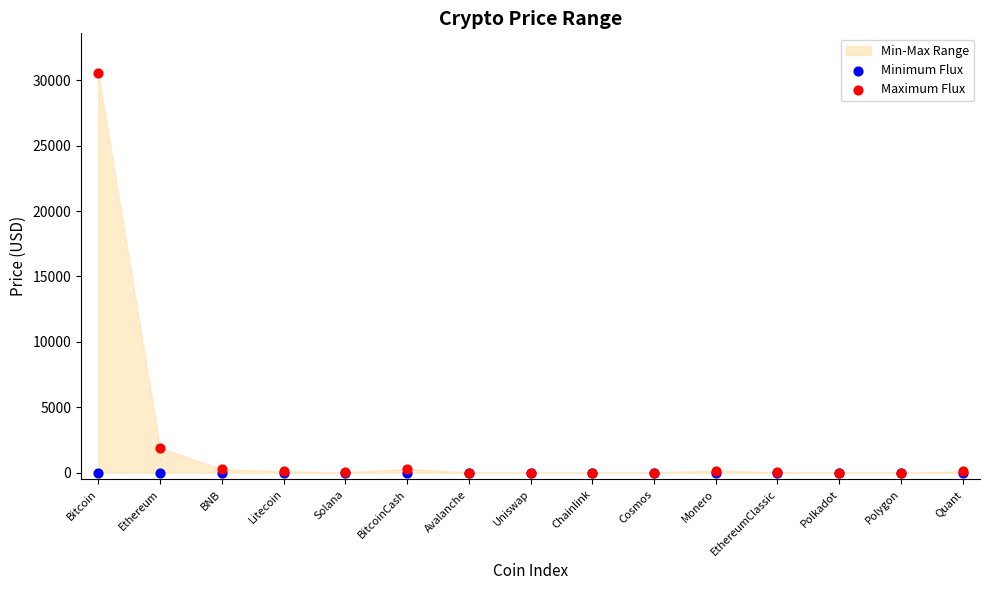

Across all series, what Y value is closest to 15265?

1917.6